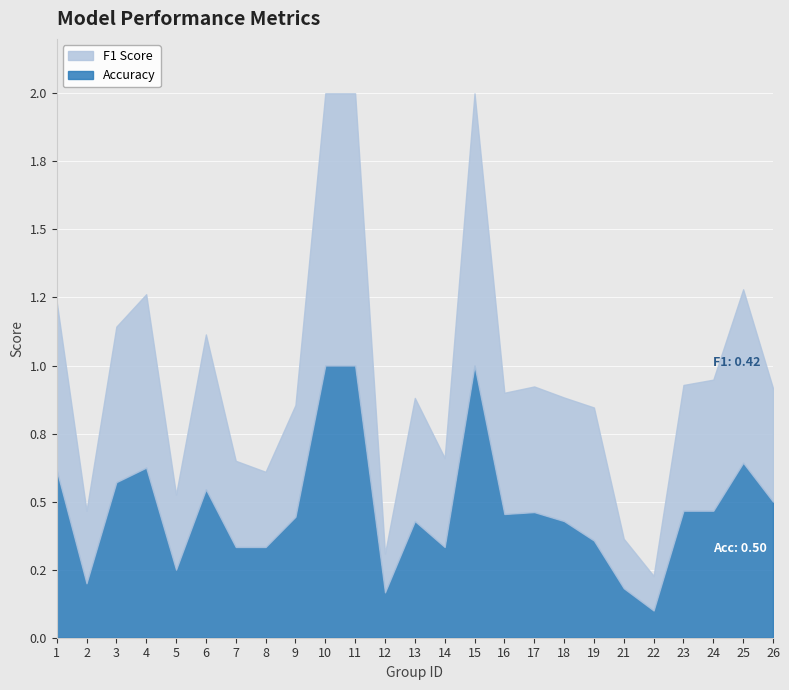

The F1 Score series shows 0.2 at 22. True or false?

True